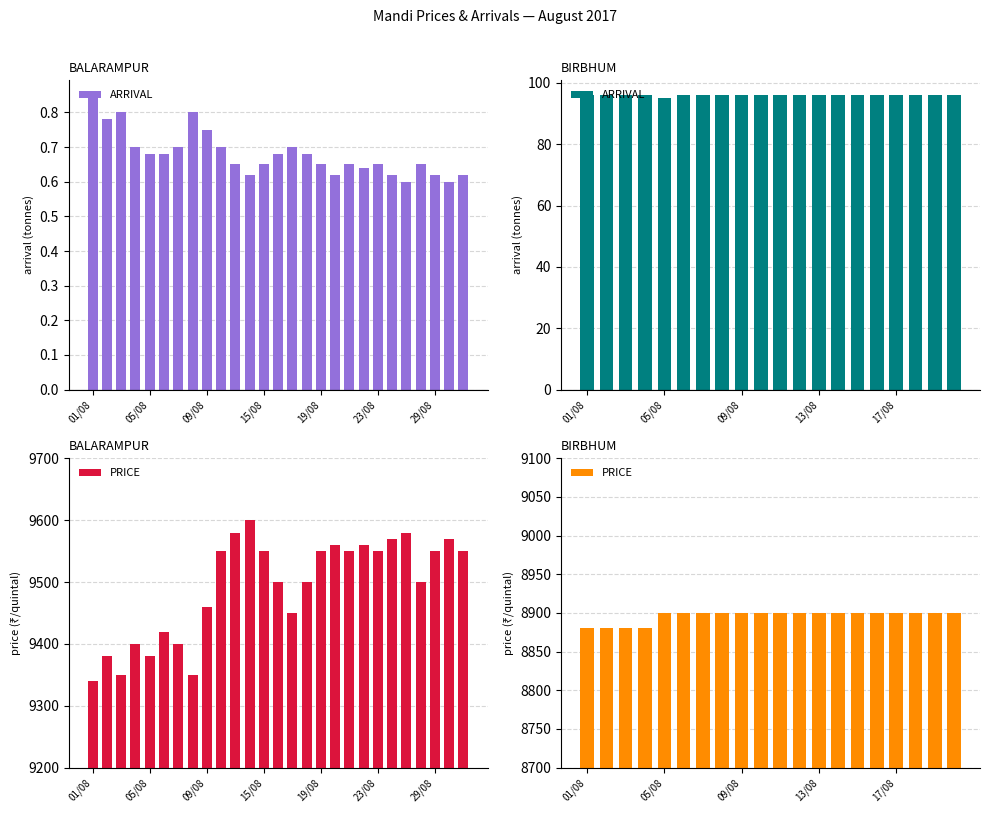

What is the label of the 7th bar from the right?

13